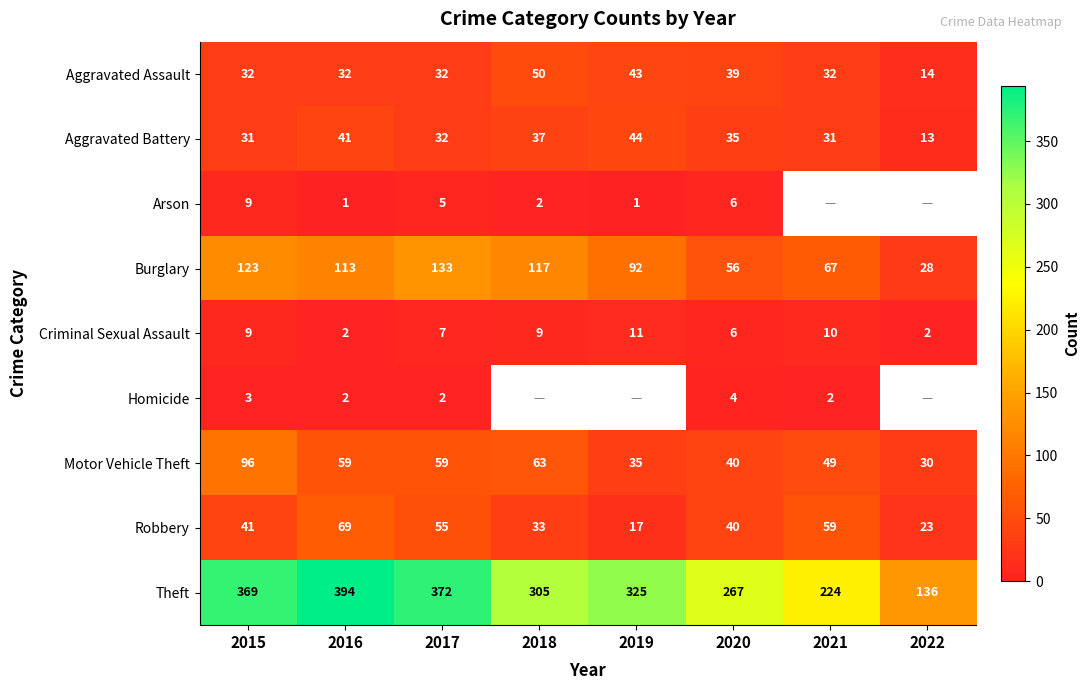

At which label is Robbery closest to 43?

2015